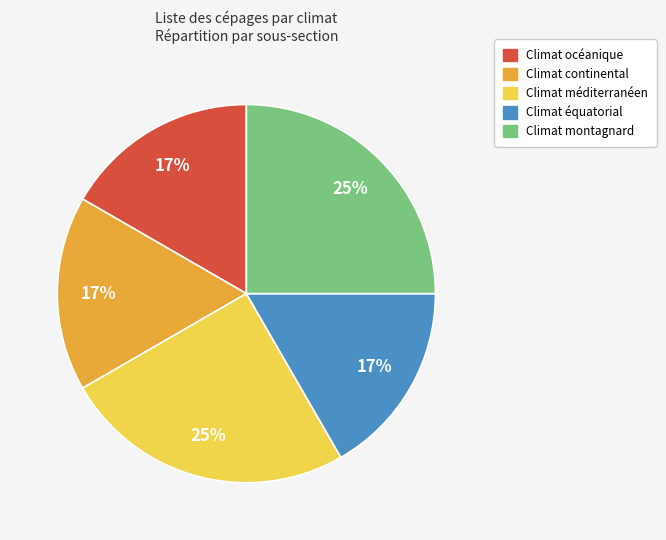

To the nearest percent, what is the average slice percentage?

20%